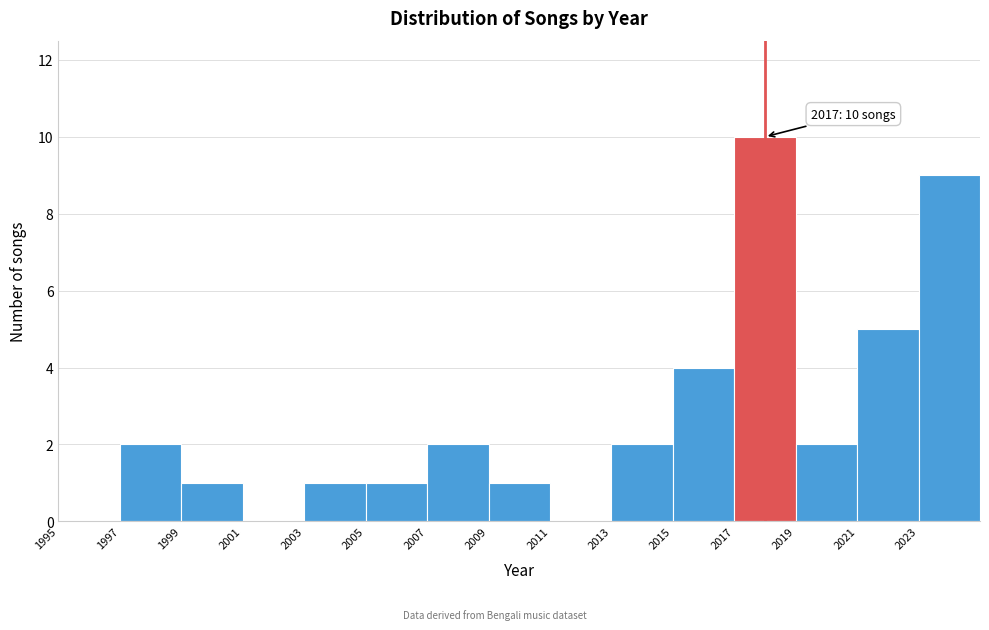

Over which range of the x-axis is the bar tallest?

2017 to 2019